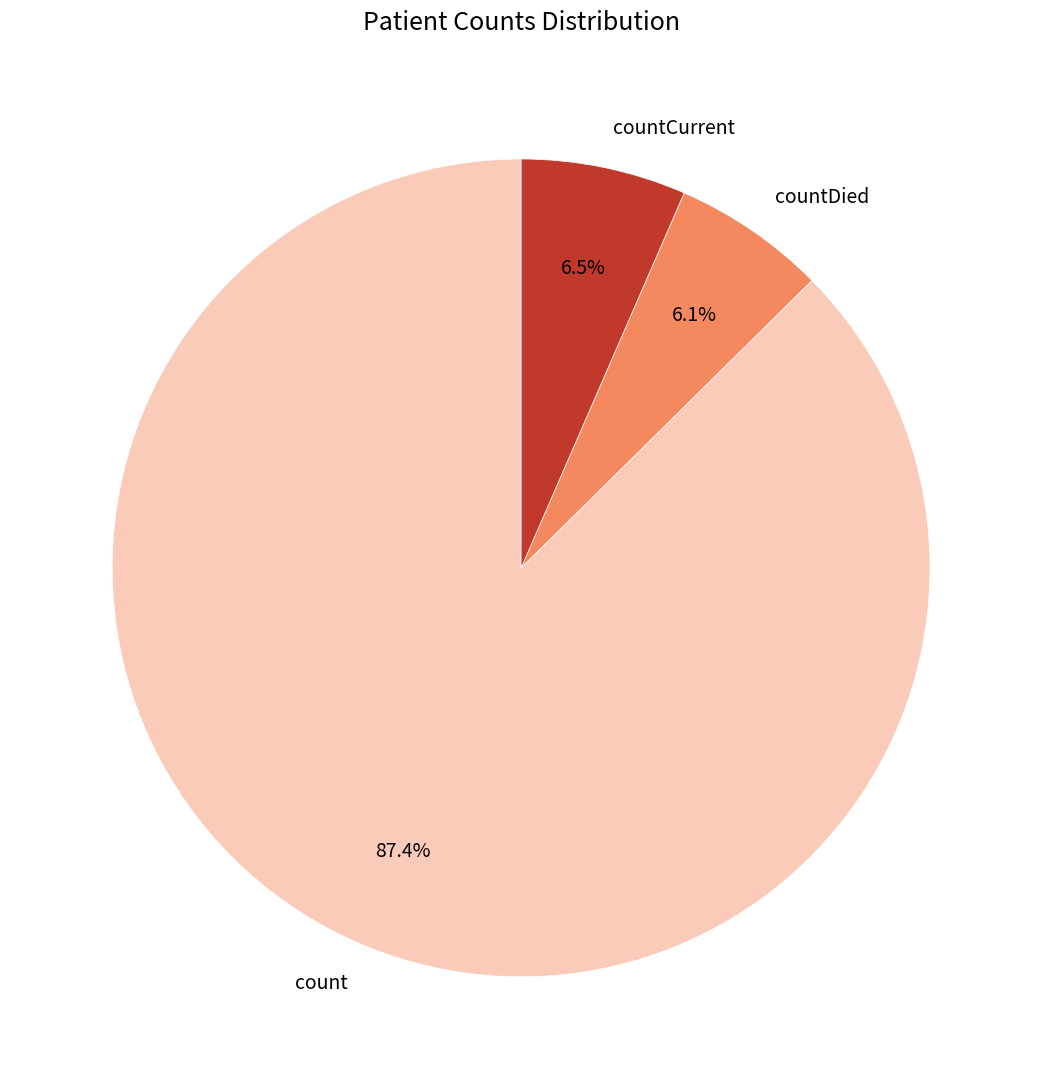

What is the largest slice in the pie chart?

count